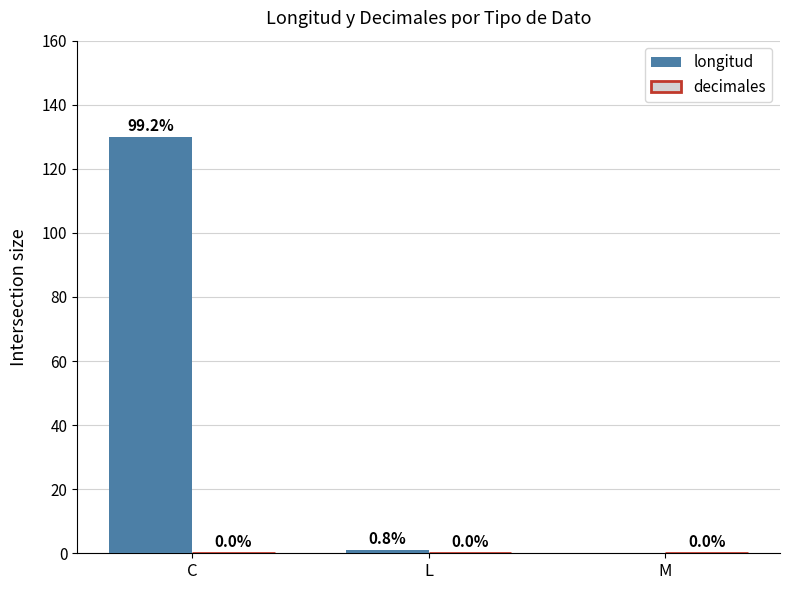

Reading left to right, extract all data points from this chart.

C=130	L=1	M=0